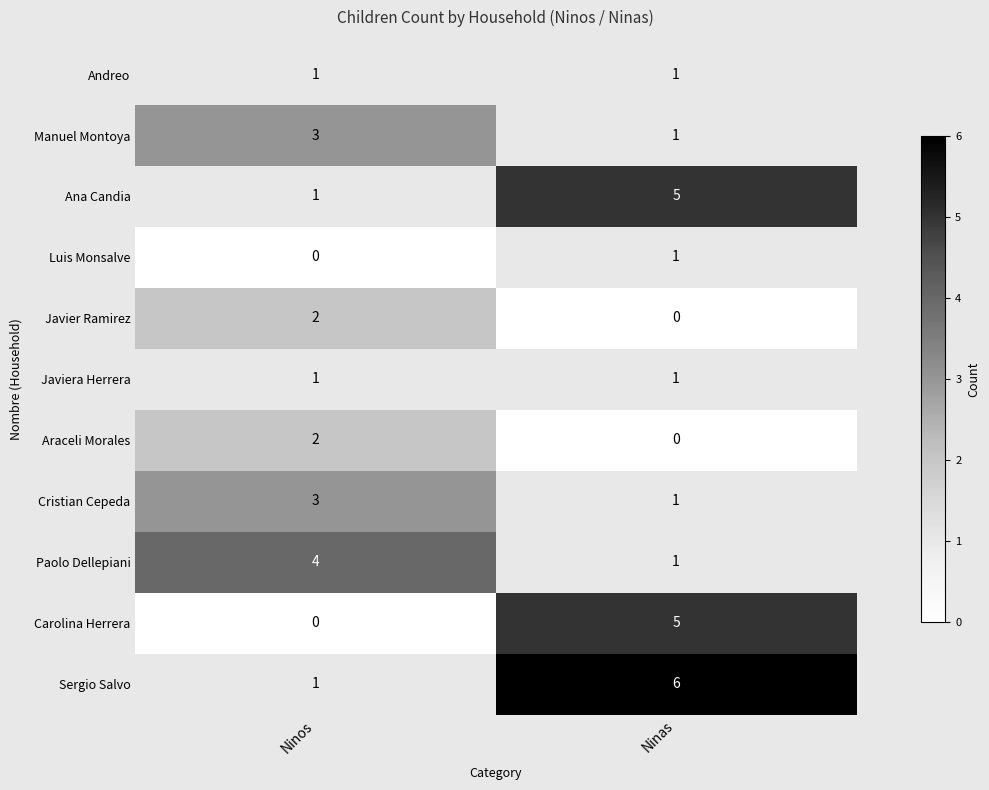

Count the number of data series in this chart.

11